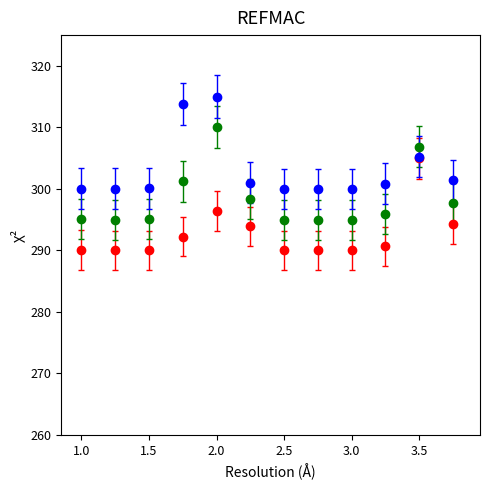

What is the minimum value shown in the chart?

290.0